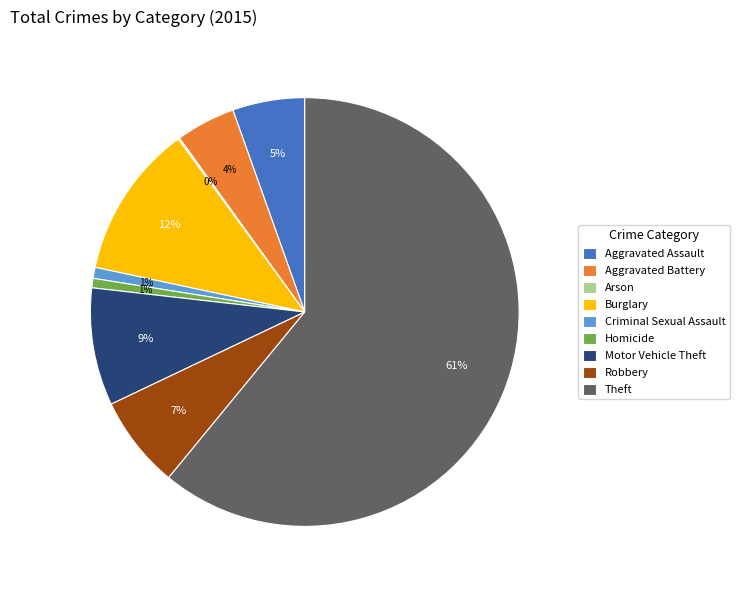

Which has a higher value, Robbery or Aggravated Assault?

Robbery